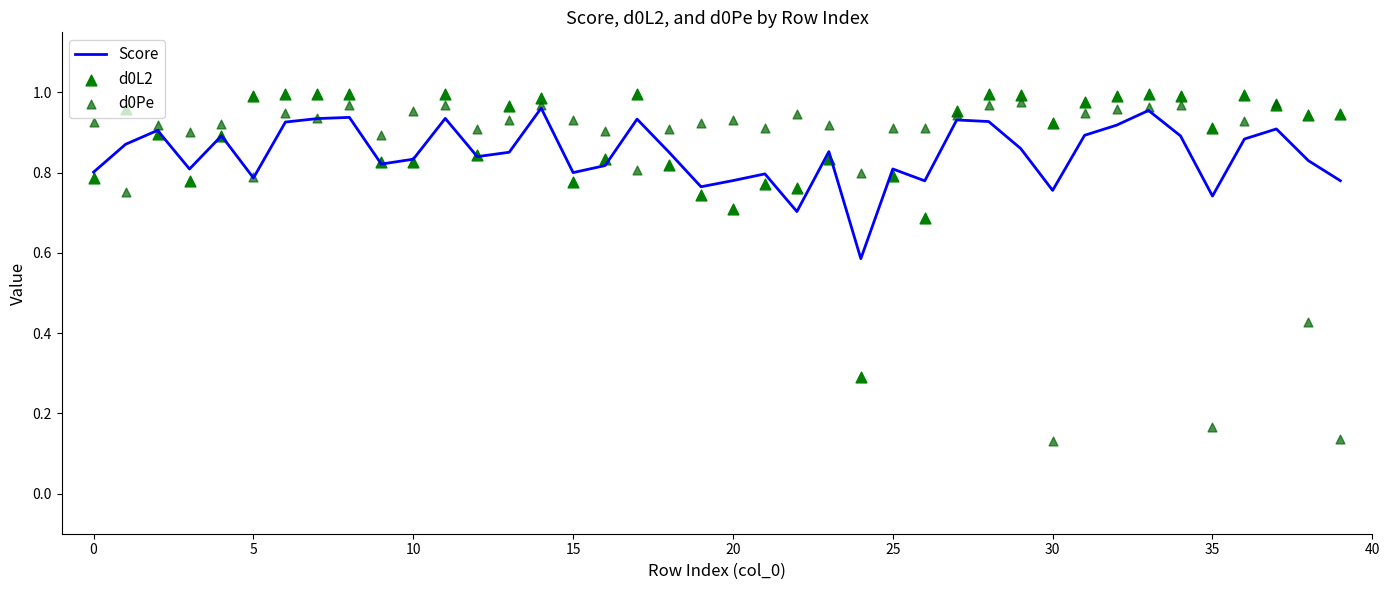

Is the value of d0Pe at 17 greater than the value of d0L2 at 35?

No